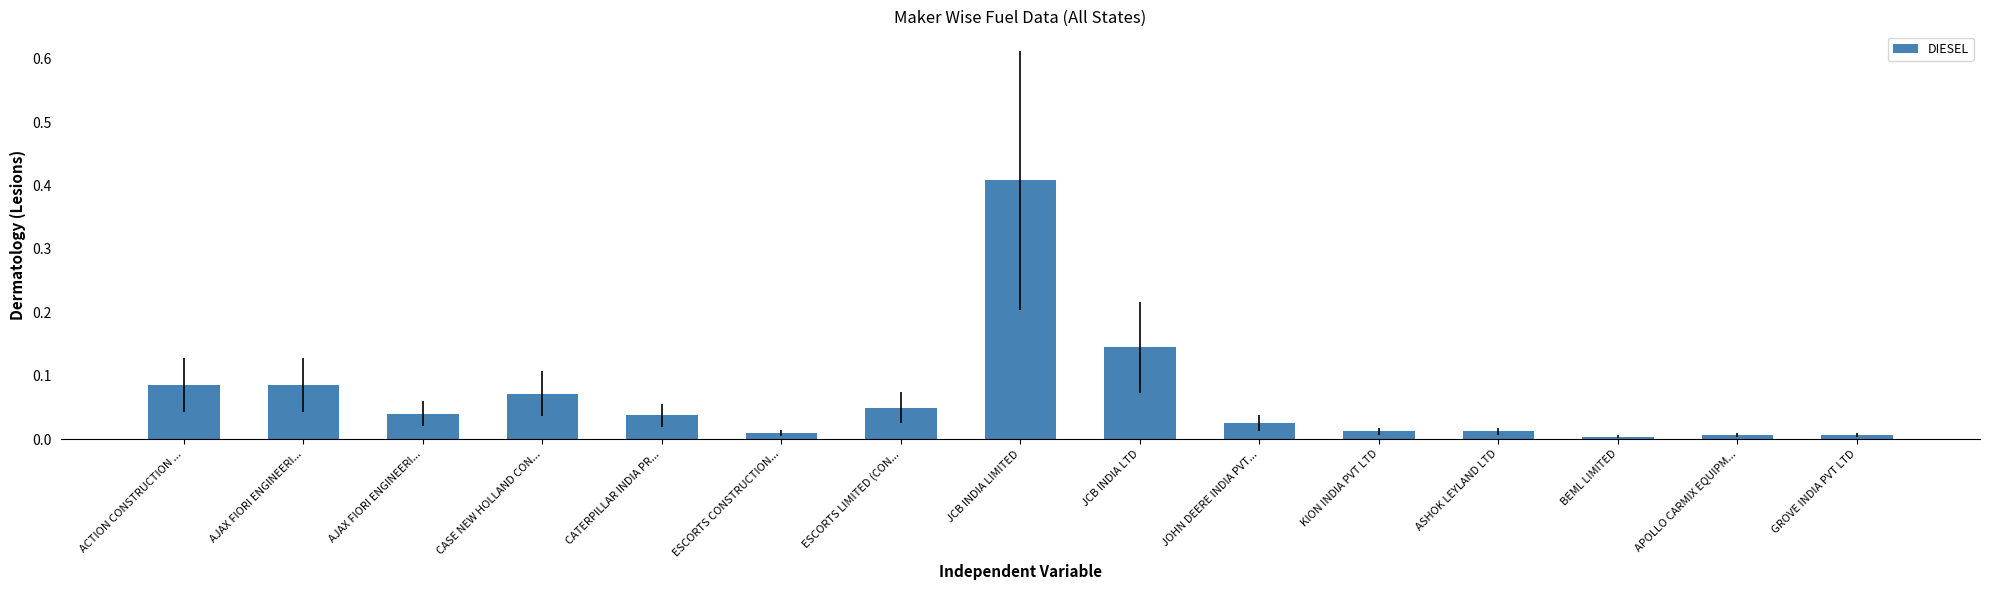

The chart shows a value of 0.7 at JCB INDIA LIMITED. True or false?

False